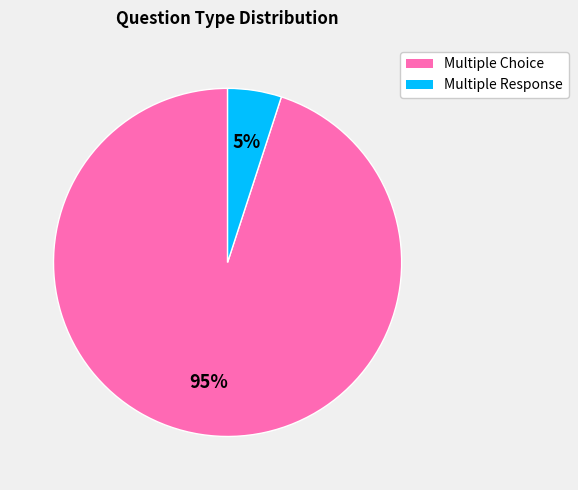

Which category has the smallest portion of the pie?

Multiple Response